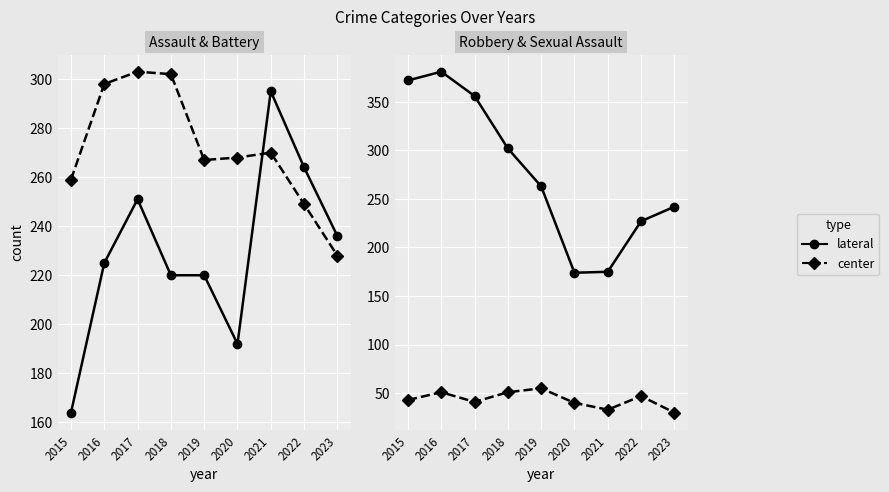

What is the sum of the center values at 2016 and 2019?

106